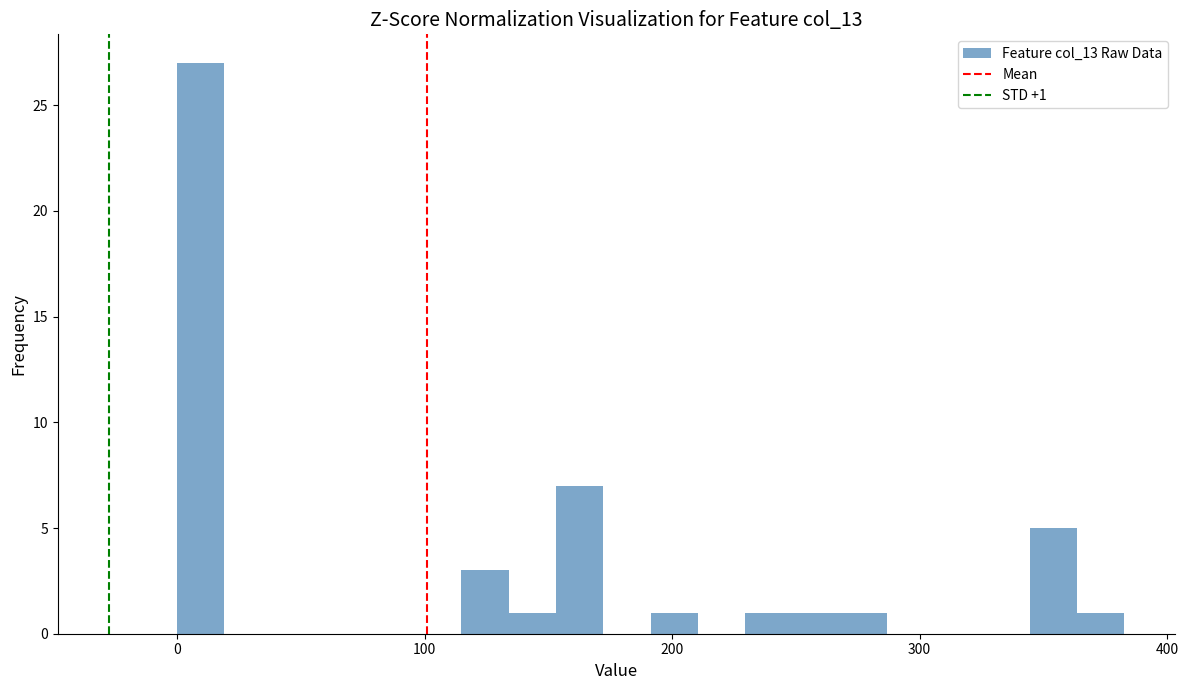

Around what value on the x-axis is the tallest bar? Give the approximate position of its centre, as read against the axis.

10